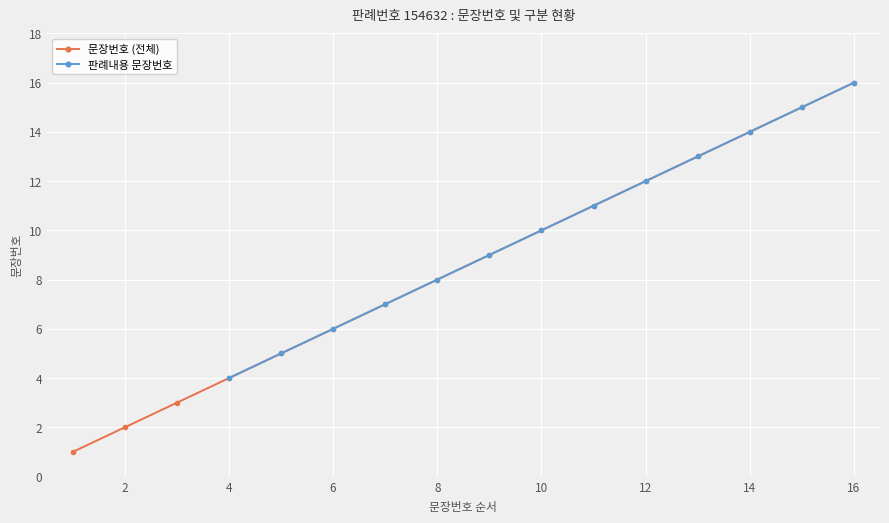

Rank the categories by value from highest to lowest.

16, 15, 14, 13, 12, 11, 10, 9, 8, 7, 6, 5, 4, 3, 2, 1